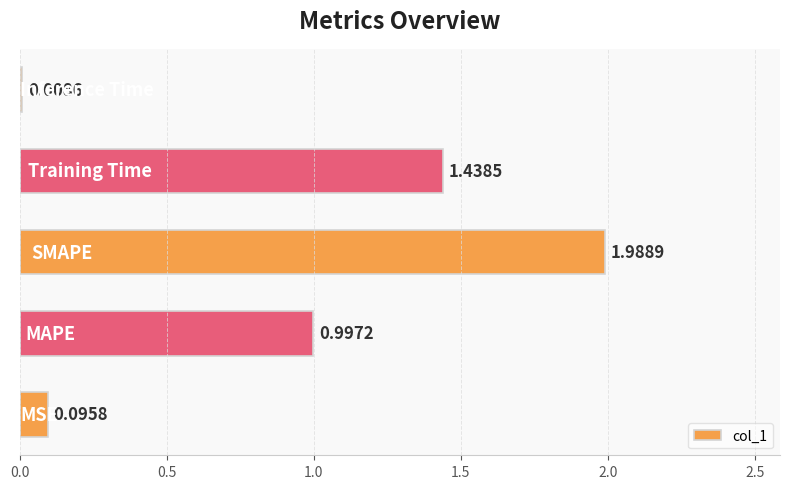

What is the average value?

0.9